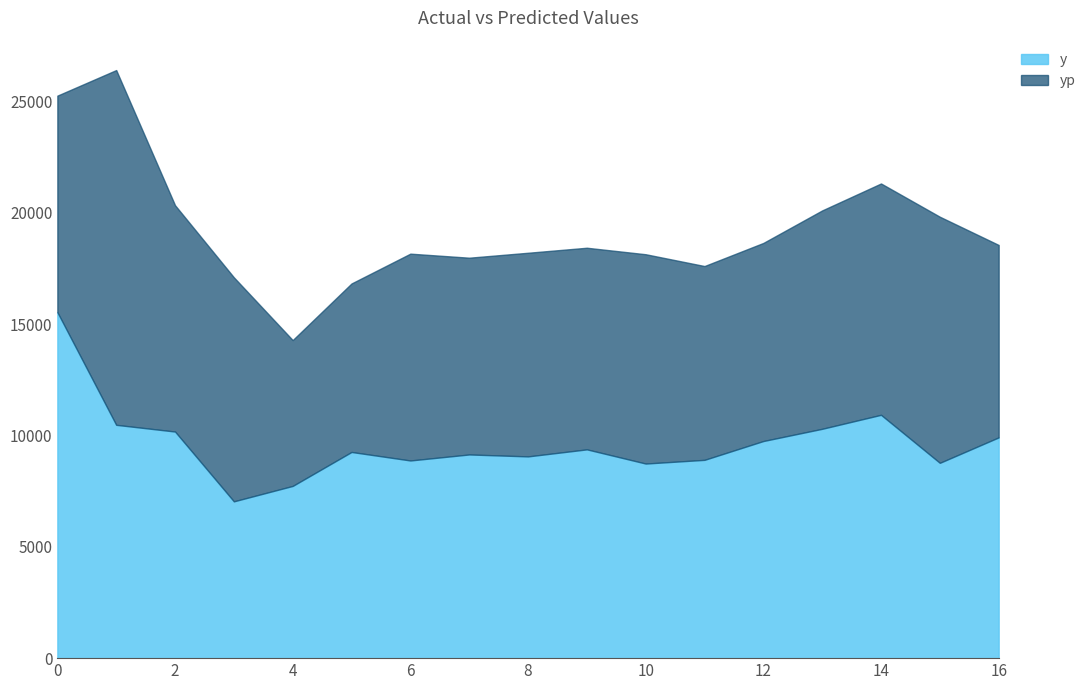

At which label is yp closest to 11238?

15